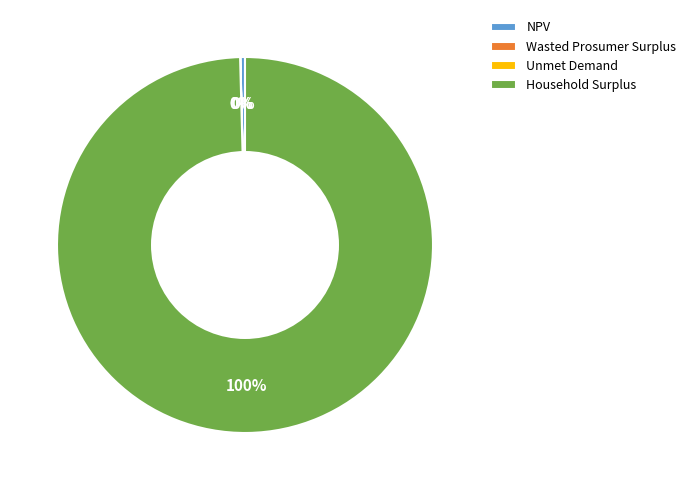

What is the majority slice?

Household Surplus